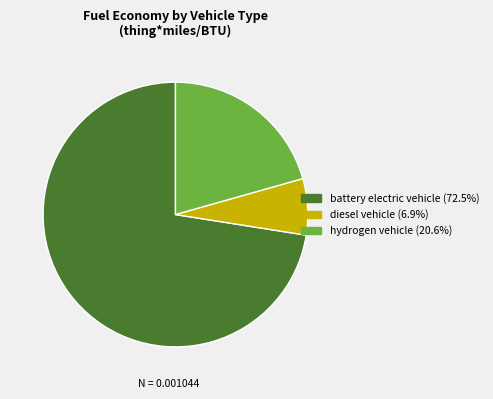

Which slice is the largest?

battery electric vehicle